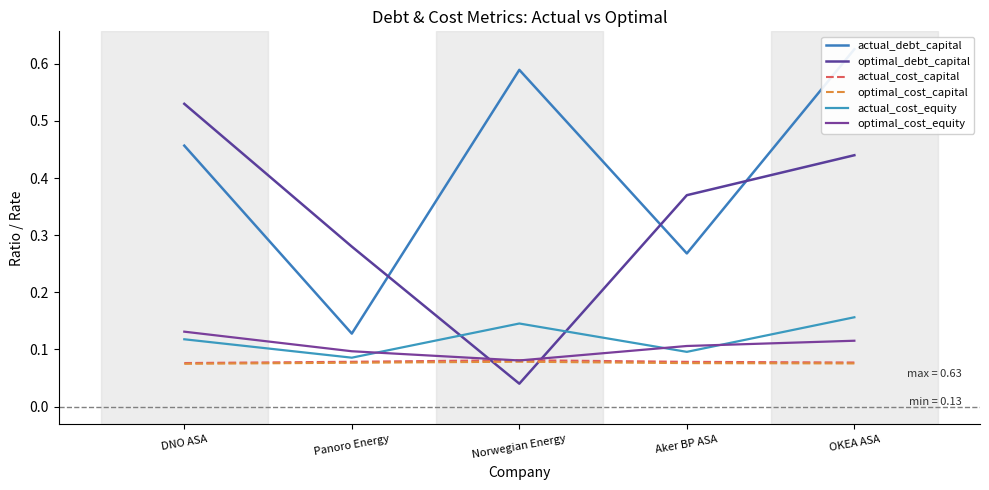

Where is the first local minimum for optimal_debt_capital?

Norwegian Energy